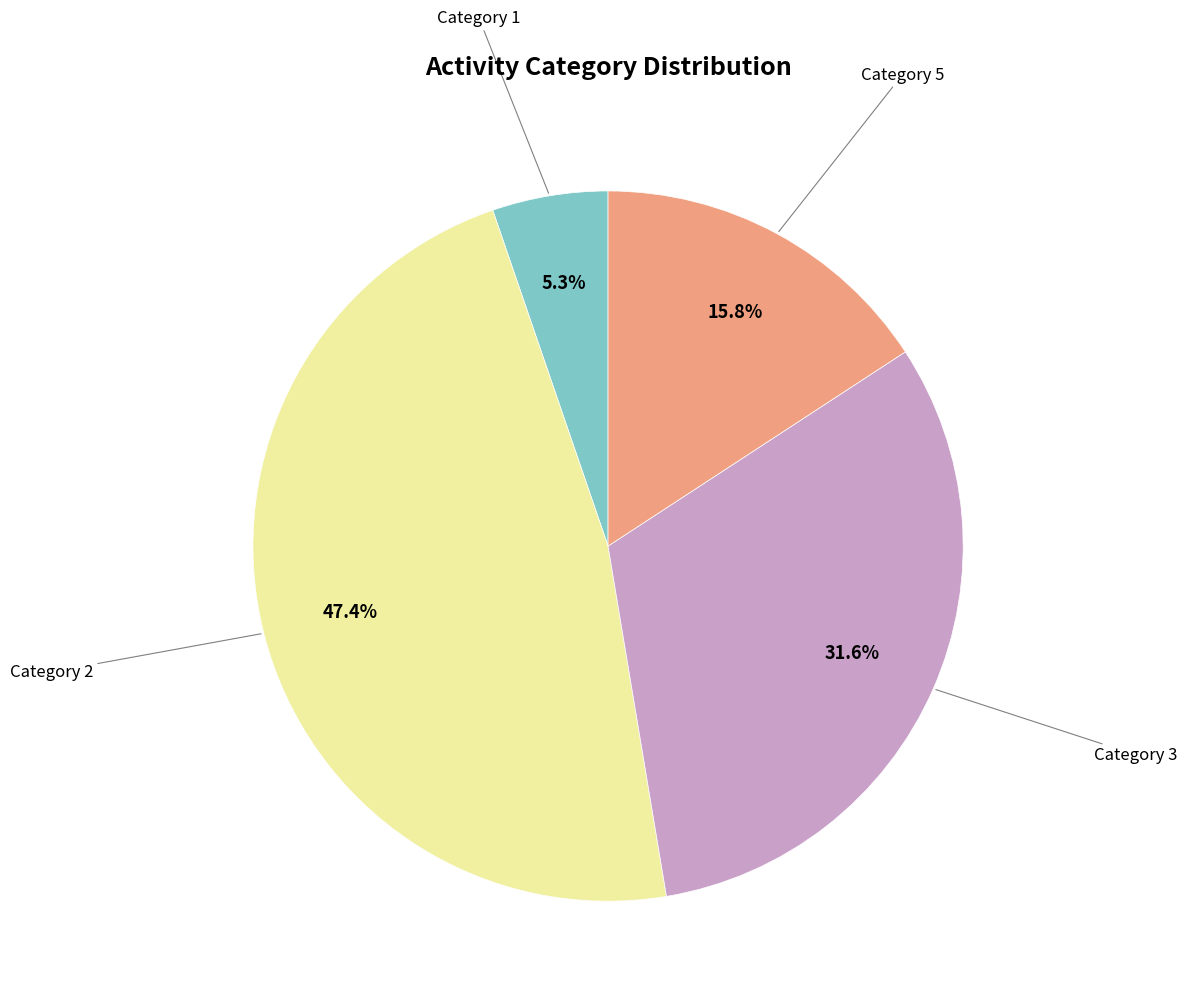

Does any single category account for the majority?

No